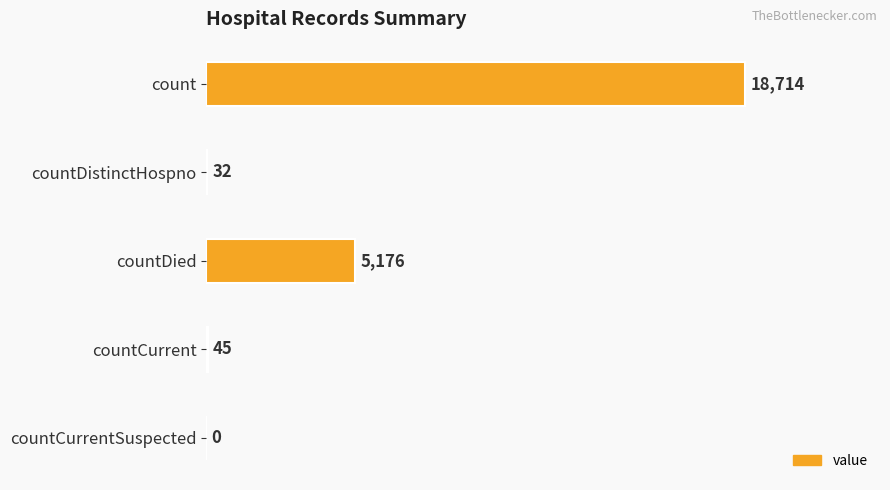

Which label corresponds to the largest value in the chart?

count